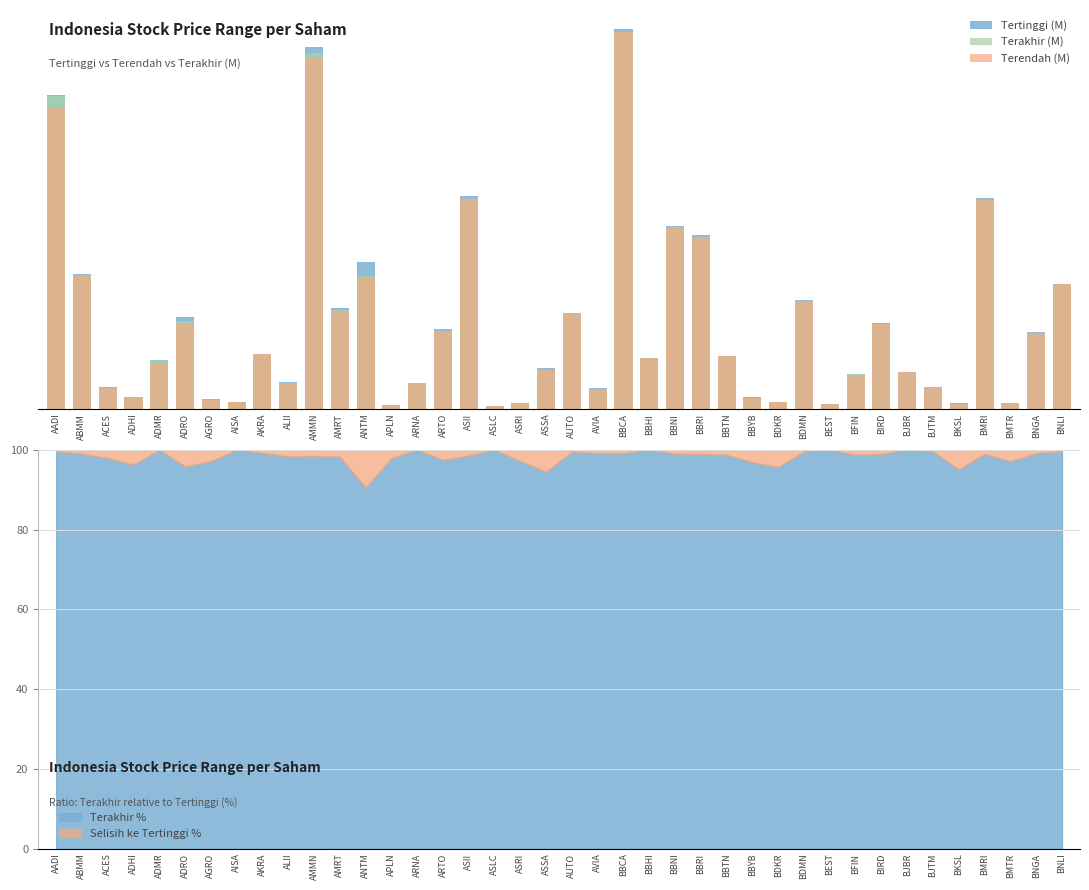

What is the minimum value for Terakhir (M)?

67